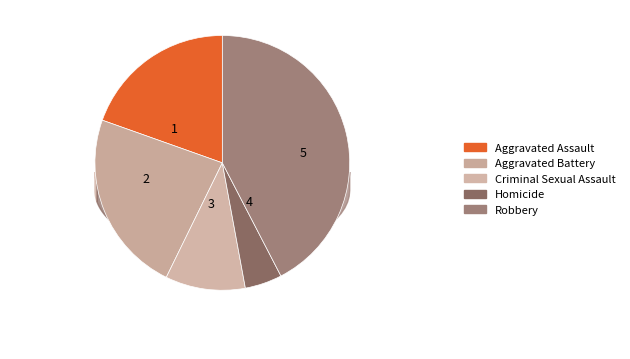

Which slice is the smallest?

Homicide